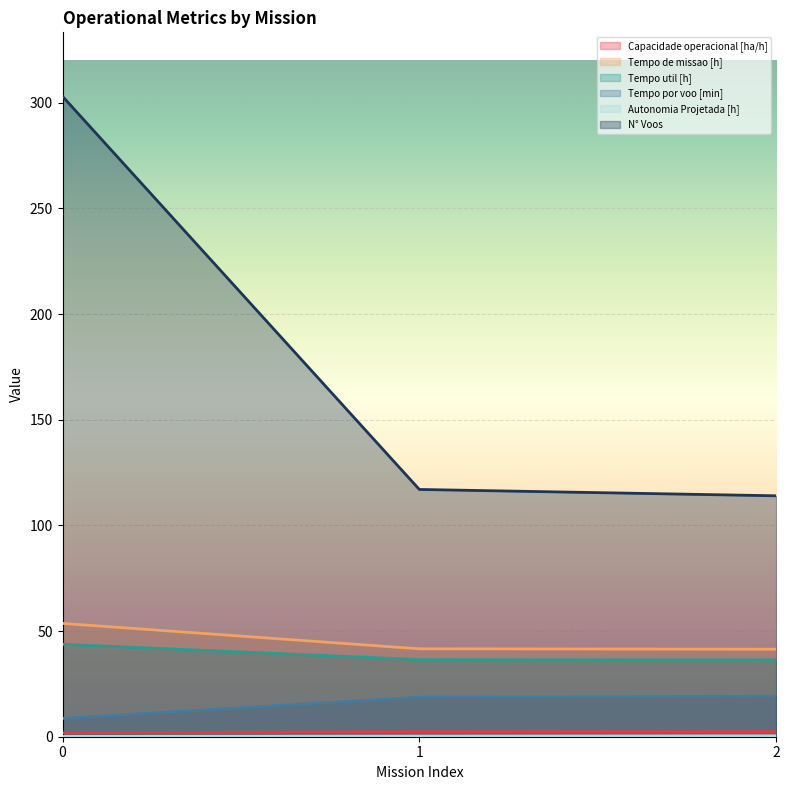

Where does the Tempo por voo [min] series first go above 18?

1